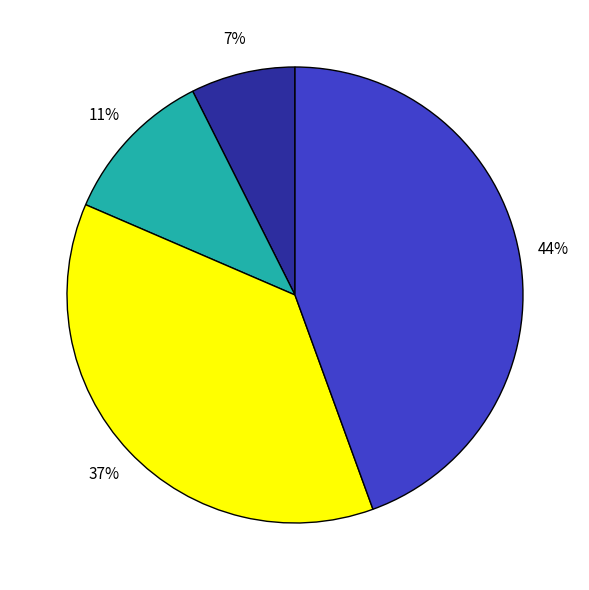

To the nearest percent, what is the average slice percentage?

25%